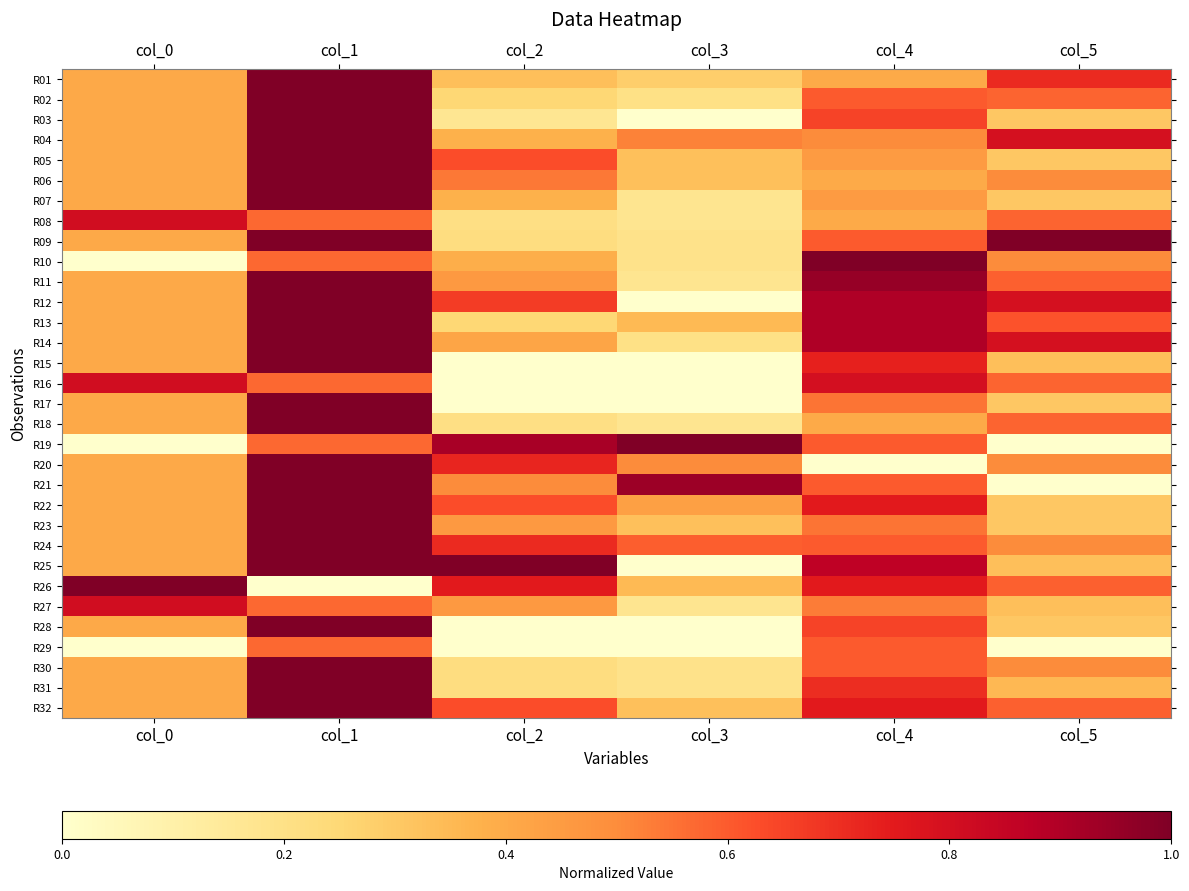

Reading left to right, what are all the values shown in this chart?

R01: col_0=0.4	col_1=1.0	col_2=0.3	col_3=0.3	col_4=0.4	col_5=0.7
R02: col_0=0.4	col_1=1.0	col_2=0.2	col_3=0.2	col_4=0.6	col_5=0.6
R03: col_0=0.4	col_1=1.0	col_2=0.2	col_3=0.0	col_4=0.7	col_5=0.3
R04: col_0=0.4	col_1=1.0	col_2=0.4	col_3=0.5	col_4=0.5	col_5=0.8
R05: col_0=0.4	col_1=1.0	col_2=0.6	col_3=0.3	col_4=0.5	col_5=0.3
R06: col_0=0.4	col_1=1.0	col_2=0.5	col_3=0.3	col_4=0.4	col_5=0.5
R07: col_0=0.4	col_1=1.0	col_2=0.4	col_3=0.2	col_4=0.5	col_5=0.3
R08: col_0=0.8	col_1=0.6	col_2=0.2	col_3=0.2	col_4=0.4	col_5=0.6
R09: col_0=0.4	col_1=1.0	col_2=0.2	col_3=0.2	col_4=0.6	col_5=1.0
R10: col_0=0.0	col_1=0.6	col_2=0.4	col_3=0.2	col_4=1.0	col_5=0.5
R11: col_0=0.4	col_1=1.0	col_2=0.5	col_3=0.2	col_4=0.9	col_5=0.6
R12: col_0=0.4	col_1=1.0	col_2=0.7	col_3=0.0	col_4=0.9	col_5=0.8
R13: col_0=0.4	col_1=1.0	col_2=0.2	col_3=0.3	col_4=0.9	col_5=0.6
R14: col_0=0.4	col_1=1.0	col_2=0.4	col_3=0.2	col_4=0.9	col_5=0.8
R15: col_0=0.4	col_1=1.0	col_2=0.0	col_3=0.0	col_4=0.7	col_5=0.3
R16: col_0=0.8	col_1=0.6	col_2=0.0	col_3=0.0	col_4=0.8	col_5=0.6
R17: col_0=0.4	col_1=1.0	col_2=0.0	col_3=0.0	col_4=0.6	col_5=0.3
R18: col_0=0.4	col_1=1.0	col_2=0.2	col_3=0.2	col_4=0.4	col_5=0.6
R19: col_0=0.0	col_1=0.6	col_2=0.9	col_3=1.0	col_4=0.6	col_5=0.0
R20: col_0=0.4	col_1=1.0	col_2=0.7	col_3=0.5	col_4=0.0	col_5=0.5
R21: col_0=0.4	col_1=1.0	col_2=0.5	col_3=0.9	col_4=0.6	col_5=0.0
R22: col_0=0.4	col_1=1.0	col_2=0.6	col_3=0.4	col_4=0.8	col_5=0.3
R23: col_0=0.4	col_1=1.0	col_2=0.5	col_3=0.3	col_4=0.6	col_5=0.3
R24: col_0=0.4	col_1=1.0	col_2=0.7	col_3=0.6	col_4=0.6	col_5=0.5
R25: col_0=0.4	col_1=1.0	col_2=1.0	col_3=0.0	col_4=0.9	col_5=0.3
R26: col_0=1.0	col_1=0.0	col_2=0.8	col_3=0.3	col_4=0.8	col_5=0.6
R27: col_0=0.8	col_1=0.6	col_2=0.5	col_3=0.2	col_4=0.5	col_5=0.3
R28: col_0=0.4	col_1=1.0	col_2=0.0	col_3=0.0	col_4=0.7	col_5=0.3
R29: col_0=0.0	col_1=0.6	col_2=0.0	col_3=0.0	col_4=0.6	col_5=0.0
R30: col_0=0.4	col_1=1.0	col_2=0.2	col_3=0.2	col_4=0.6	col_5=0.5
R31: col_0=0.4	col_1=1.0	col_2=0.2	col_3=0.2	col_4=0.7	col_5=0.4
R32: col_0=0.4	col_1=1.0	col_2=0.6	col_3=0.3	col_4=0.8	col_5=0.6